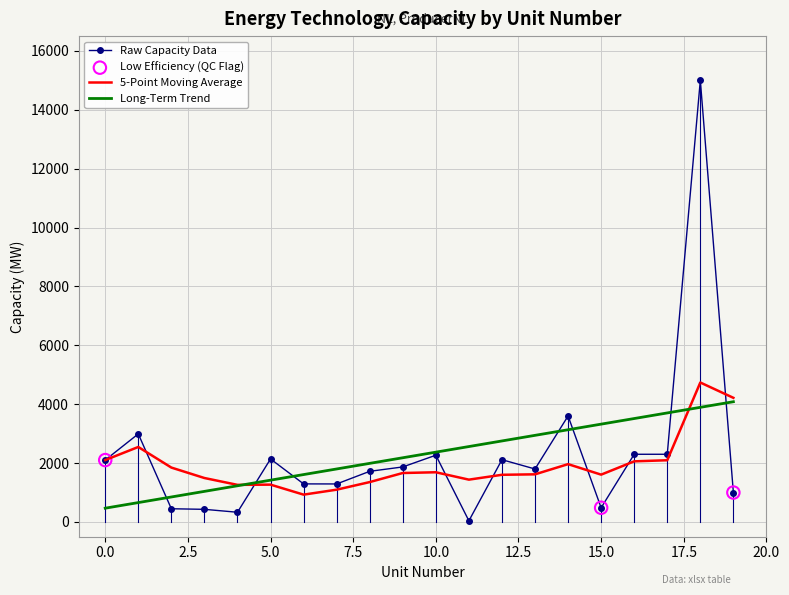

Which series has the largest range (max minus min)?

Raw Capacity Data